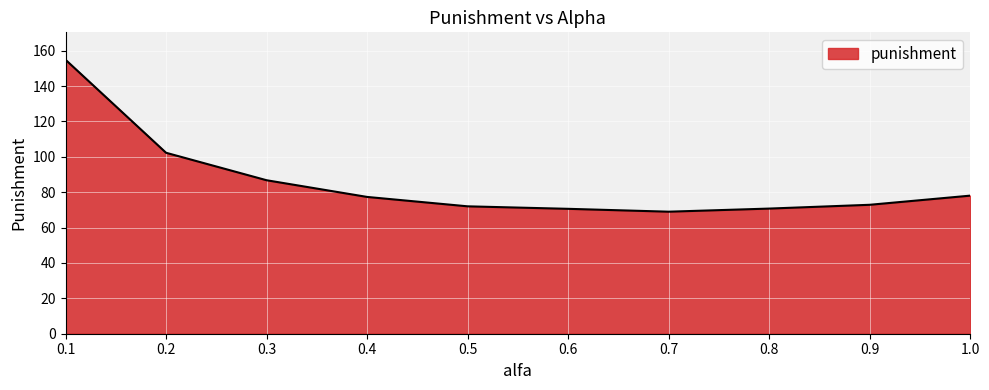

The value at 0.3 is 47.5. True or false?

False